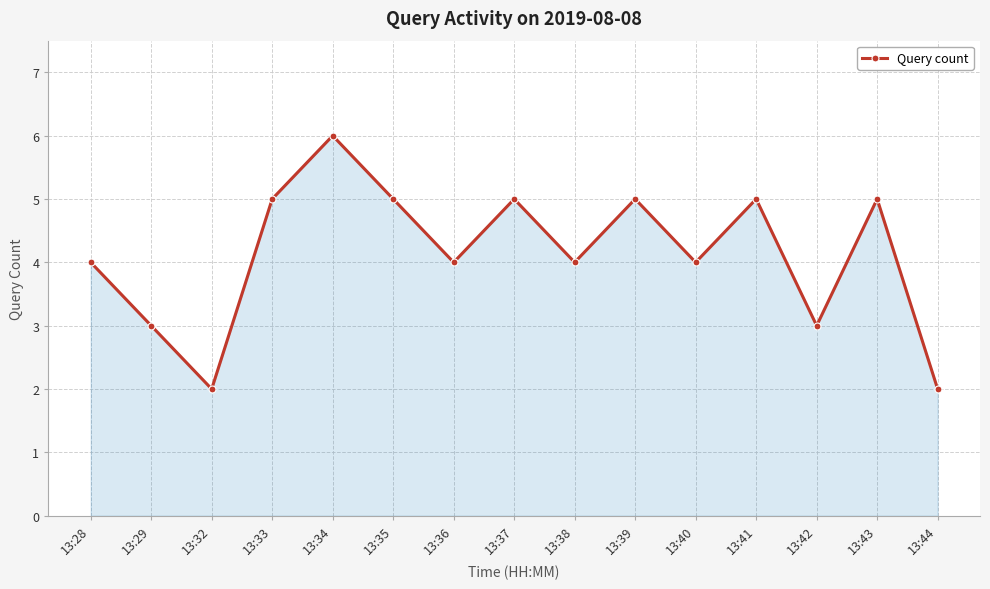

True or false: the data shows 5 at 13:33.

True